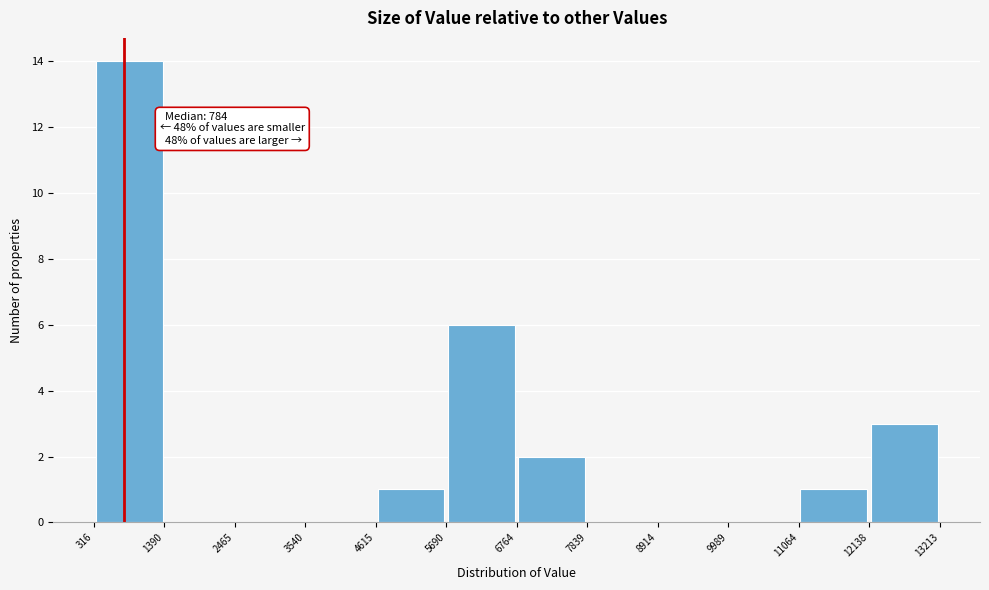

Over which range of the x-axis is the bar tallest?

316 to 1390